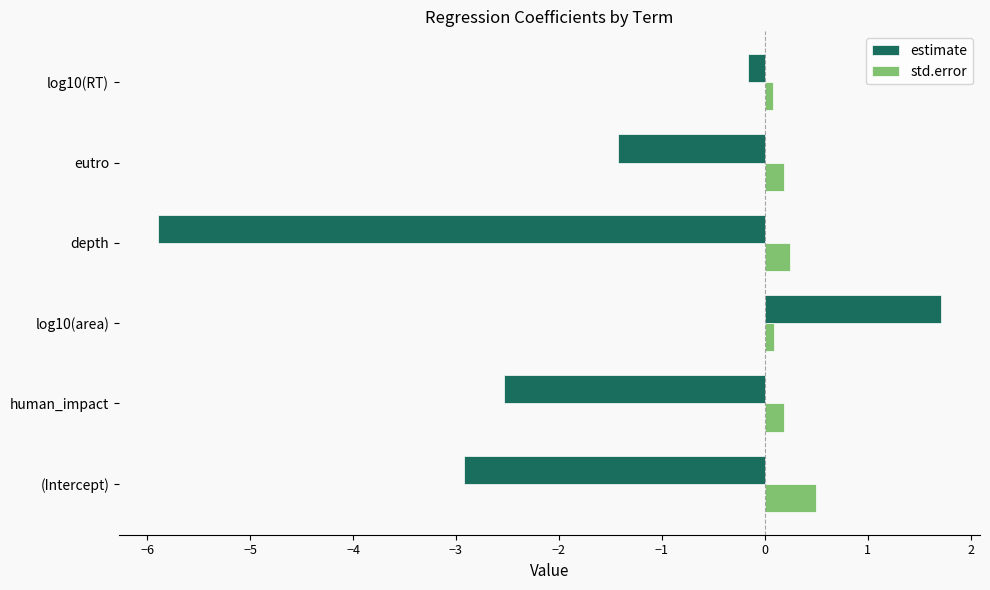

At how many categories does at least one series exceed -1?

6